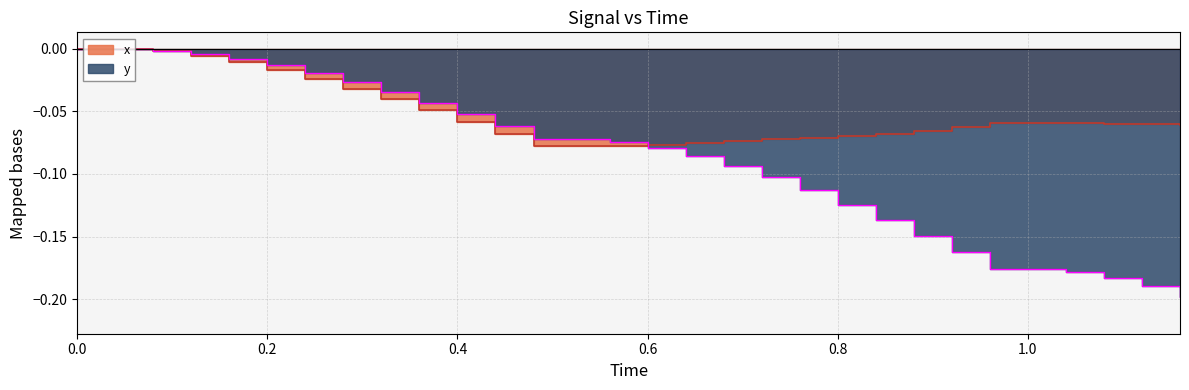

Which series has the largest total across all categories?

x